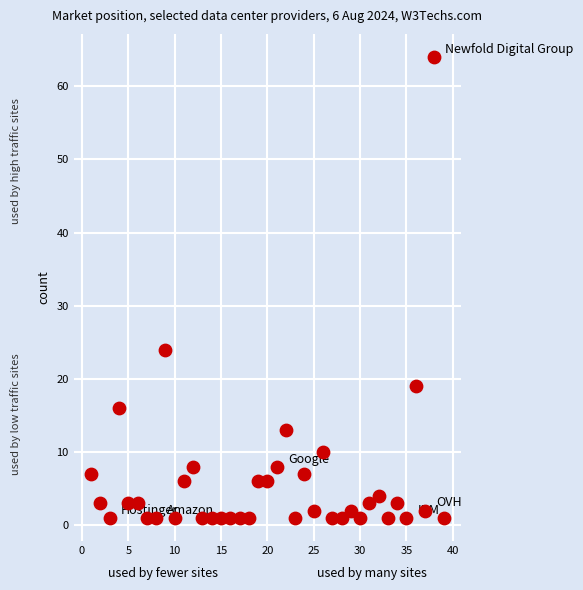

What is the range of X values (max minus min)?

38